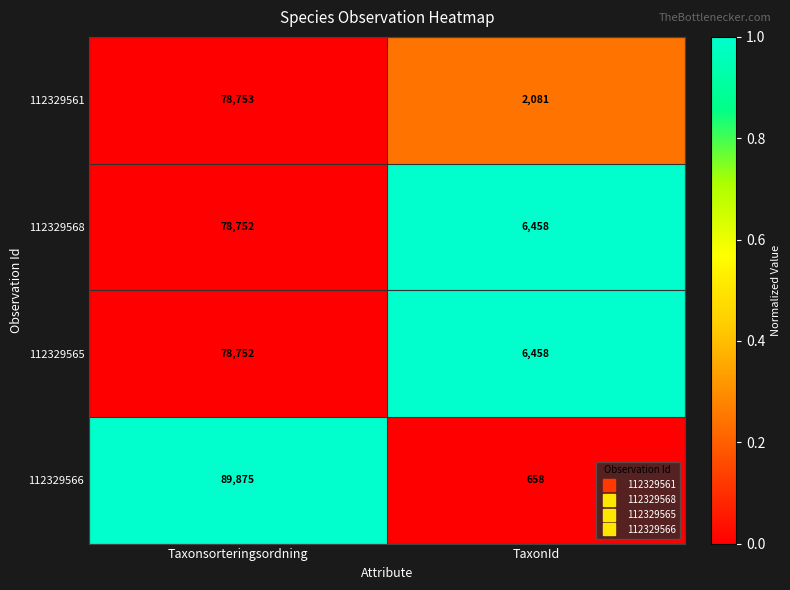

What is the approximate value of 112329566 at Taxonsorteringsordning?

89875